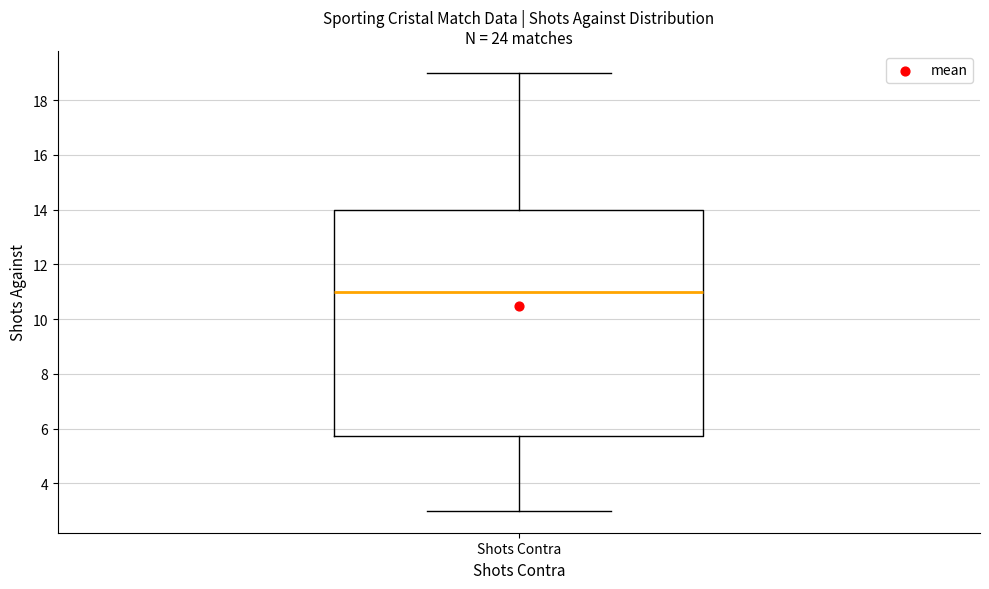

Transcribe this box plot: give where the median line is, the range the box spans, and where the two whiskers end, as read against the y-axis. The values are not printed on the chart, so give them approximately, as read against the axis.

median 11.0, box 5.8 to 14.0, whiskers 3.0 to 19.0